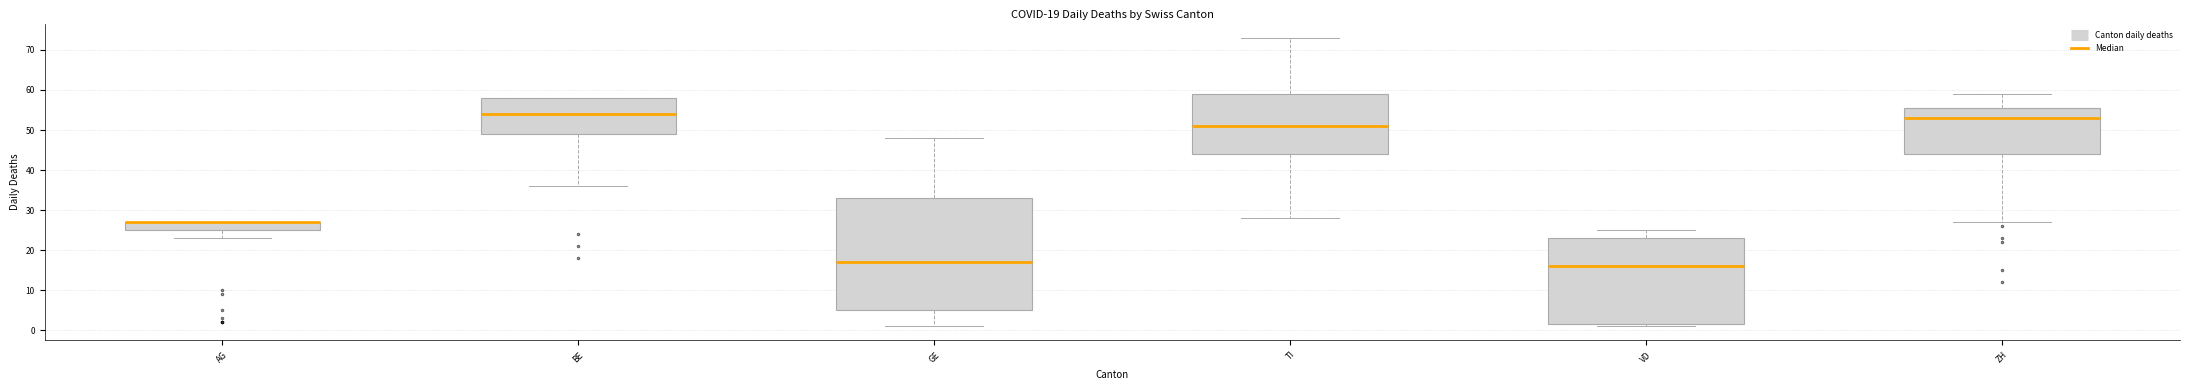

Which box is the tallest, from its lower edge to its upper edge?

GE